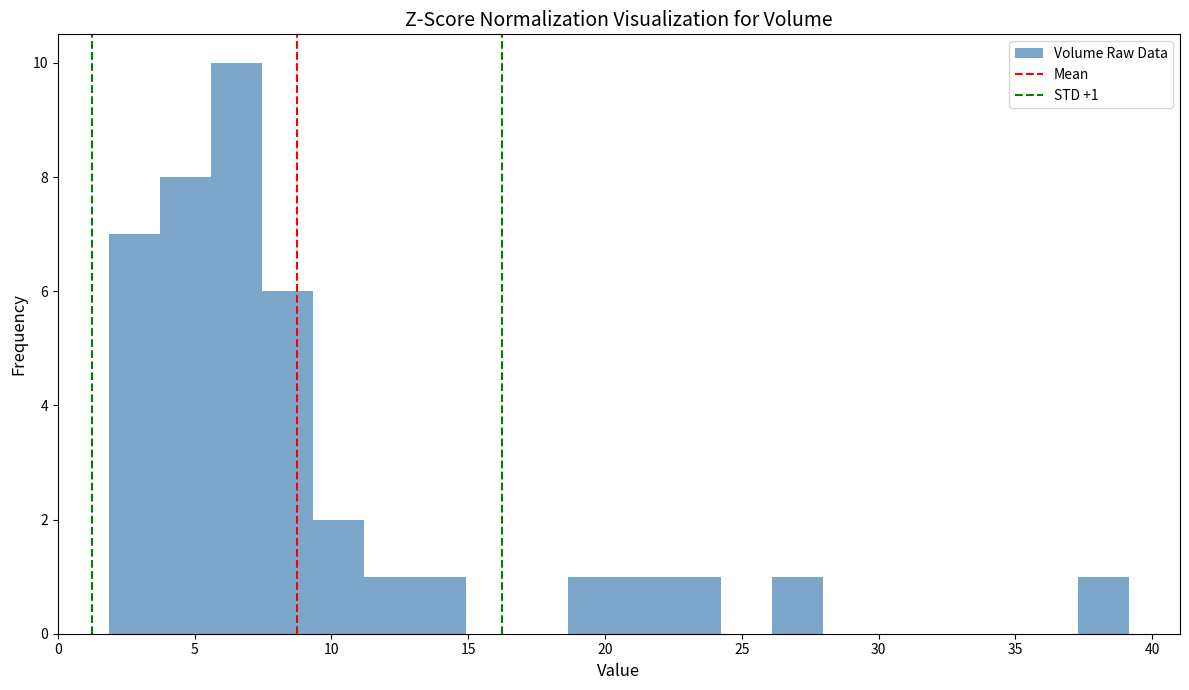

Read against the x-axis, roughly where is the centre of the tallest bar?

6.5